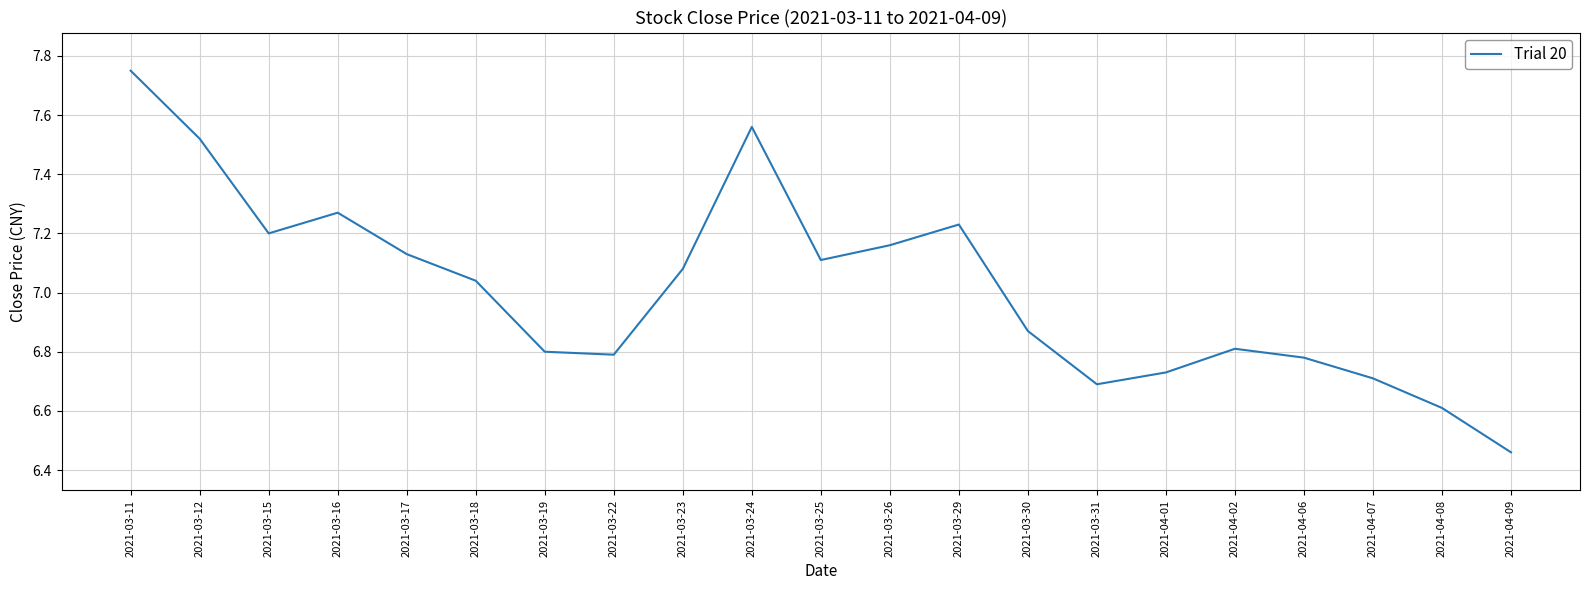

What position from the right is 2021-03-17?

17